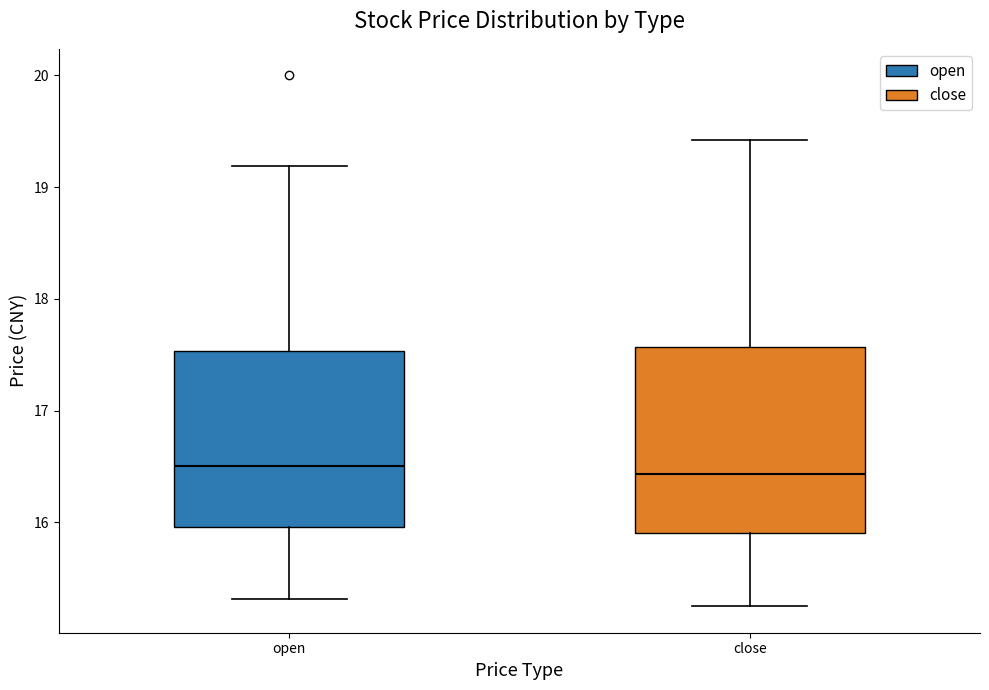

Where does the median line of the box for close sit on the y-axis? The values are not printed on the chart, so give them approximately, as read against the axis.

16.4